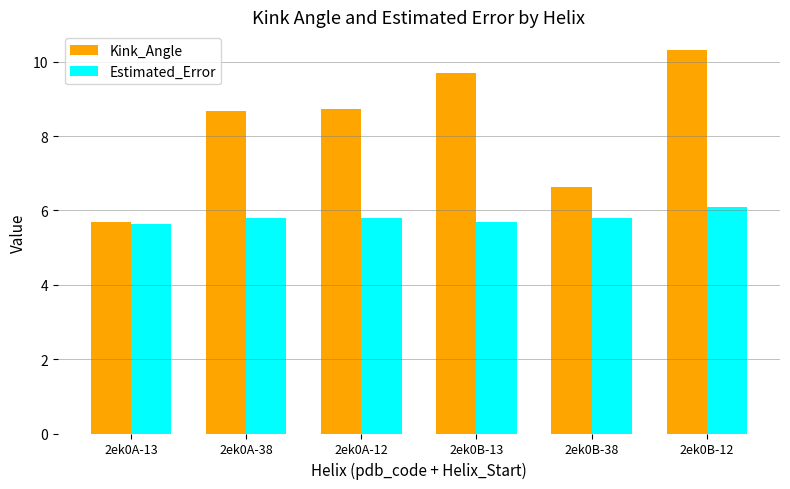

What is the value of the Estimated_Error bar at the 6th from the left?

6.1